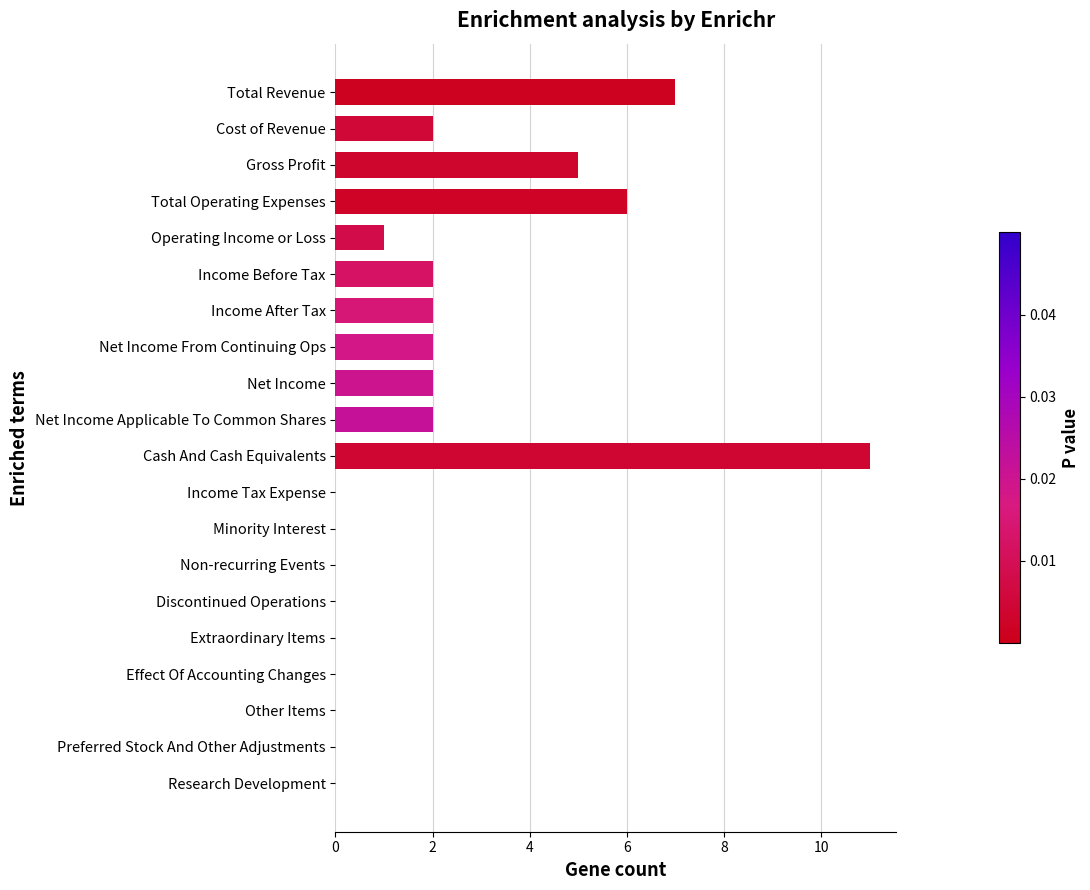

The chart shows a value of 11 at Cash And Cash Equivalents. True or false?

True